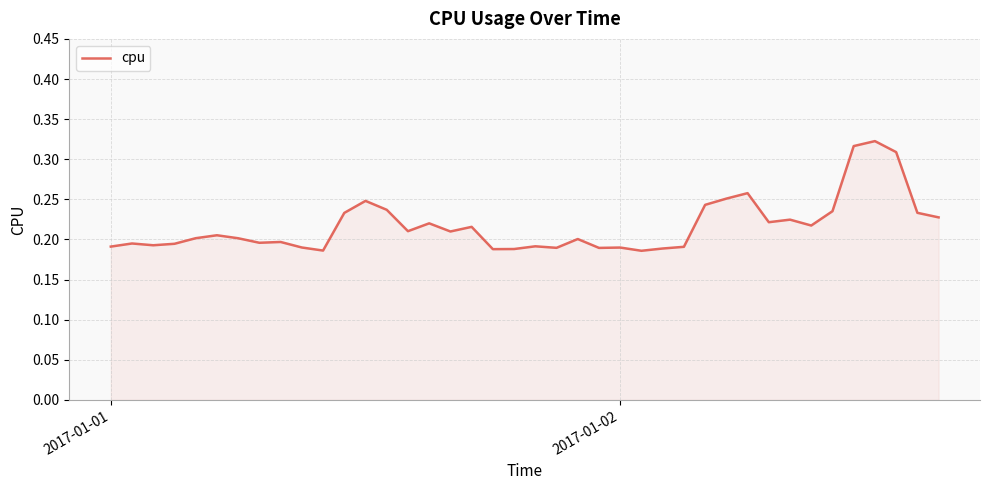

Is this an area chart (filled region under the line)?

Yes